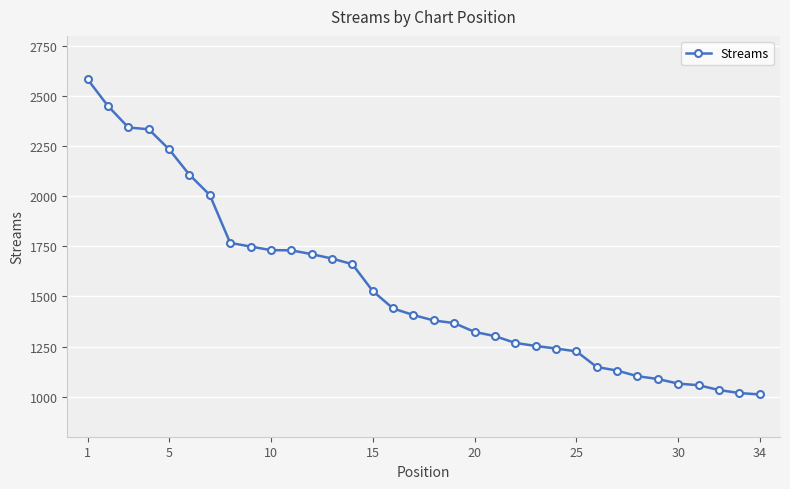

What is the difference between the maximum and second lowest values?

1565